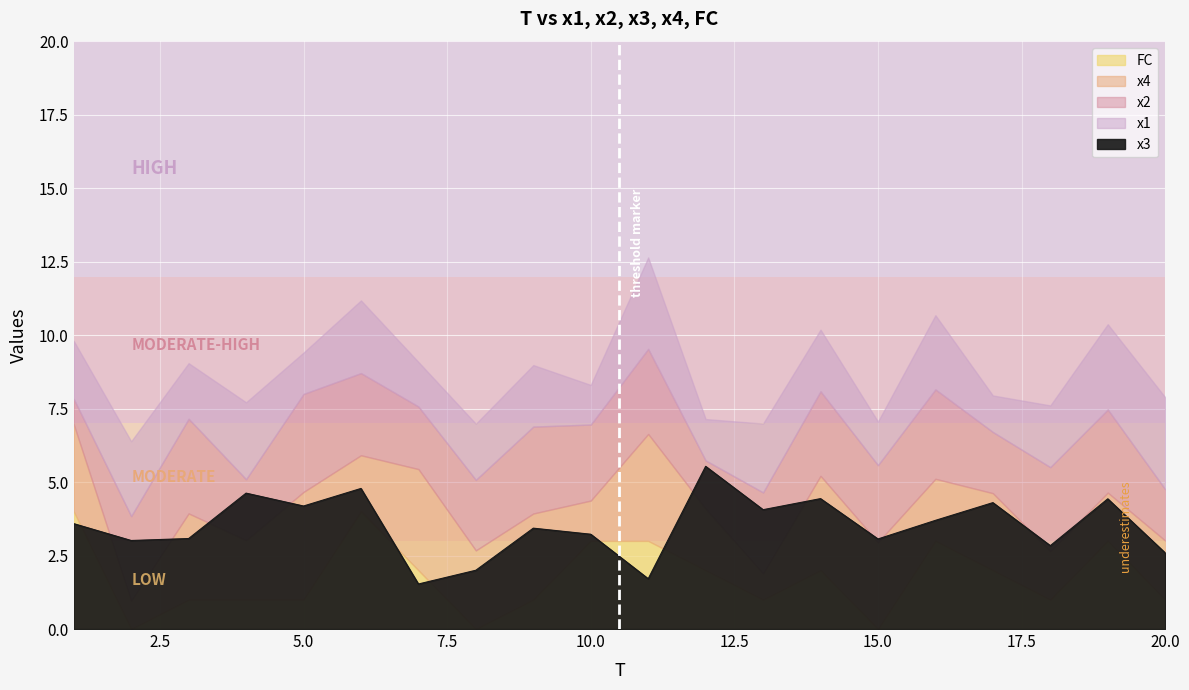

Is it true that x3 equals 3.1 at 15.0?

True